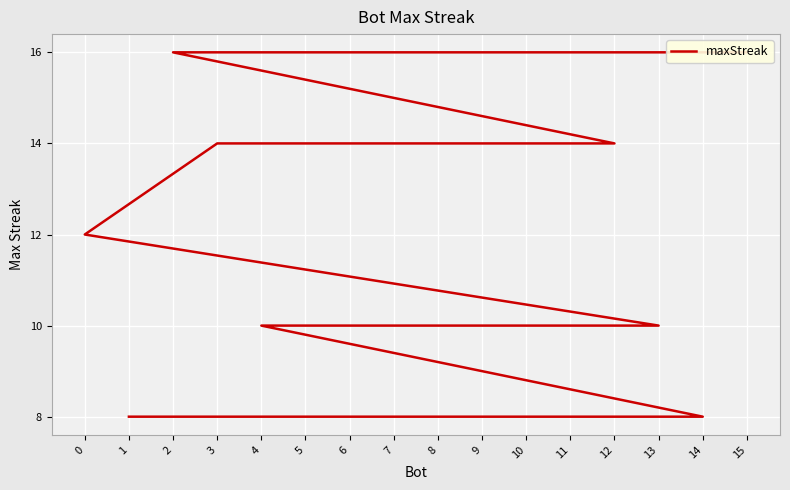

Which category has the highest value across all series?

15